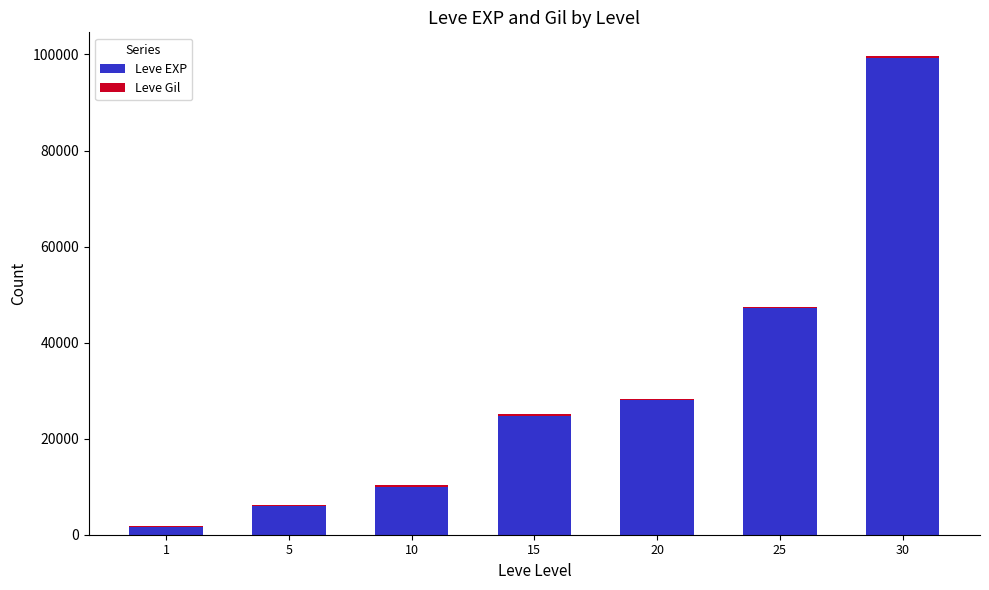

What is the highest value of the Leve EXP series?

99220